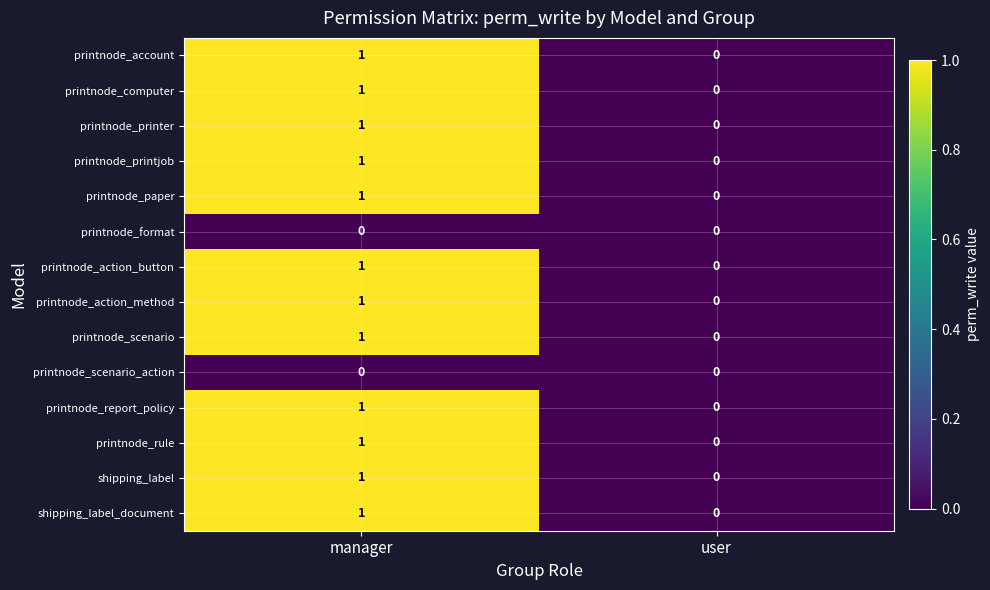

Which category has the highest value in the printnode_printer series?

manager